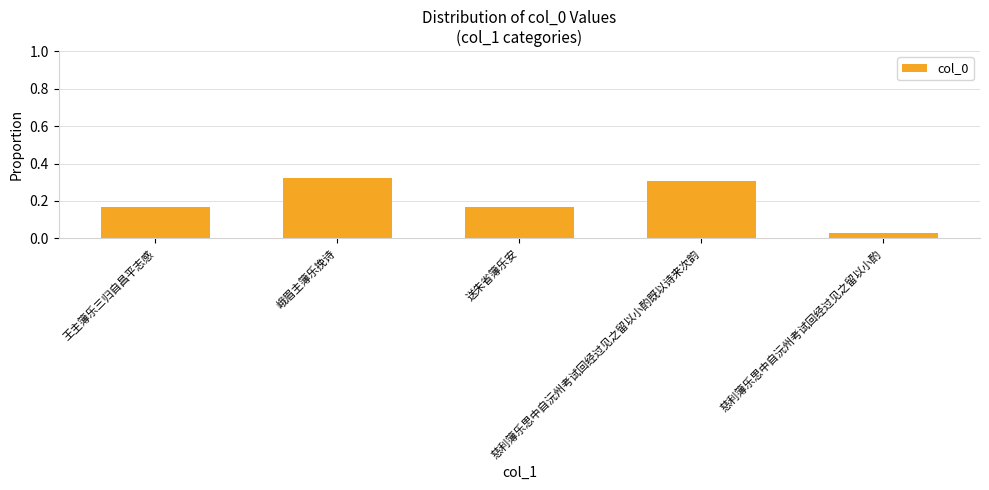

How many values are between 0 and 1?

5